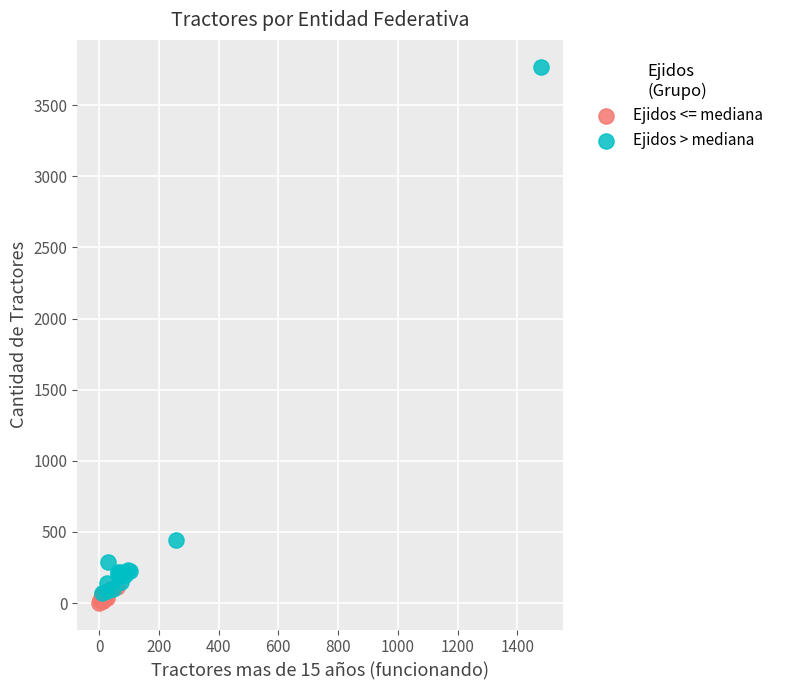

Which series reaches the minimum Y coordinate?

Ejidos <= mediana